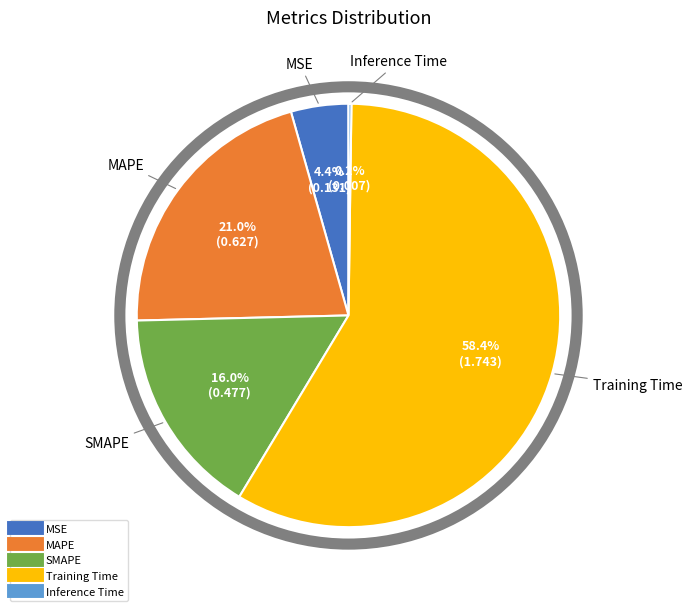

Does Training Time represent more than half of the total?

Yes